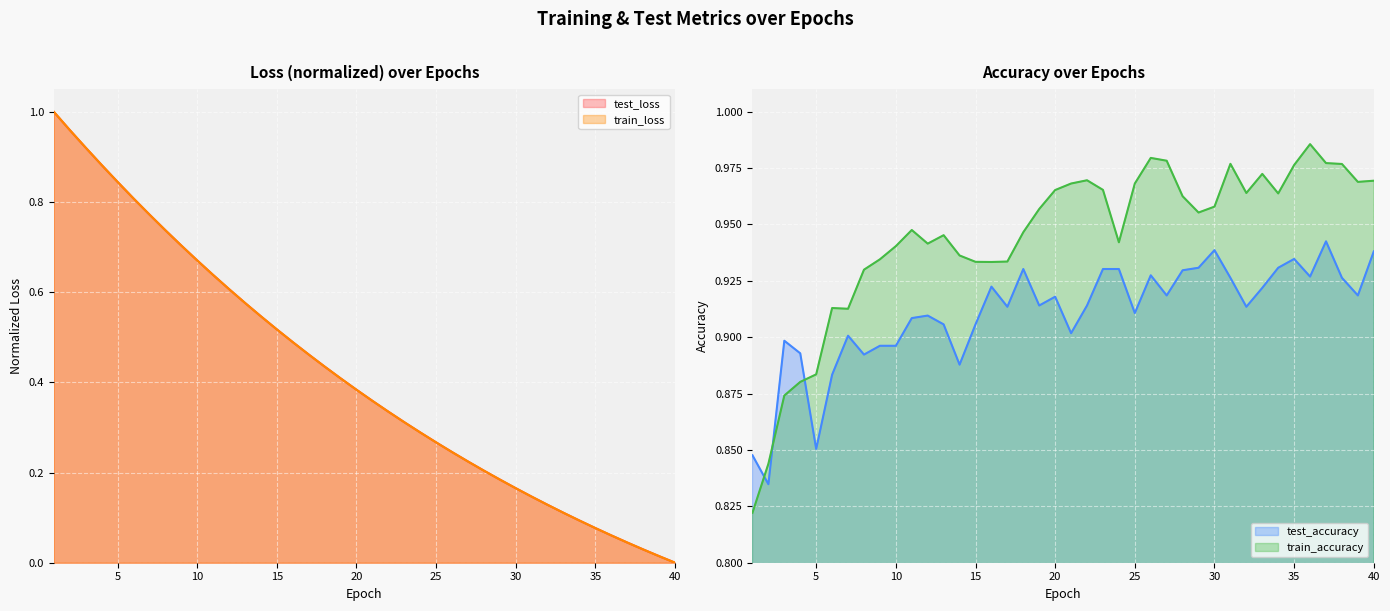

What is the total value across all series at 36?

2.0